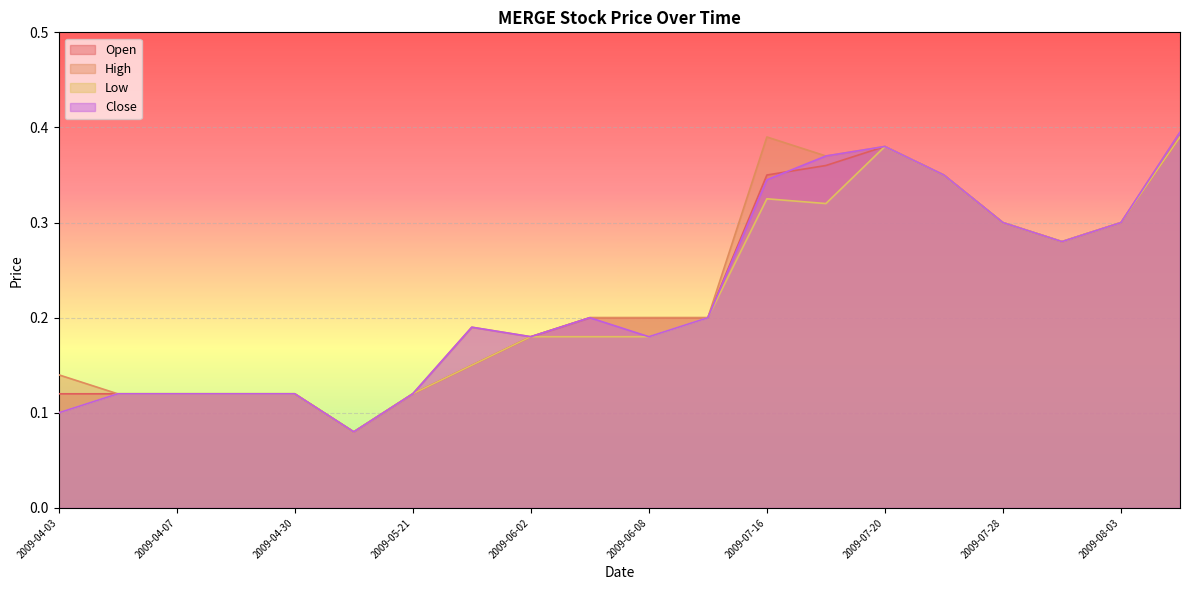

Count the high values in the range 0 to 1.

20